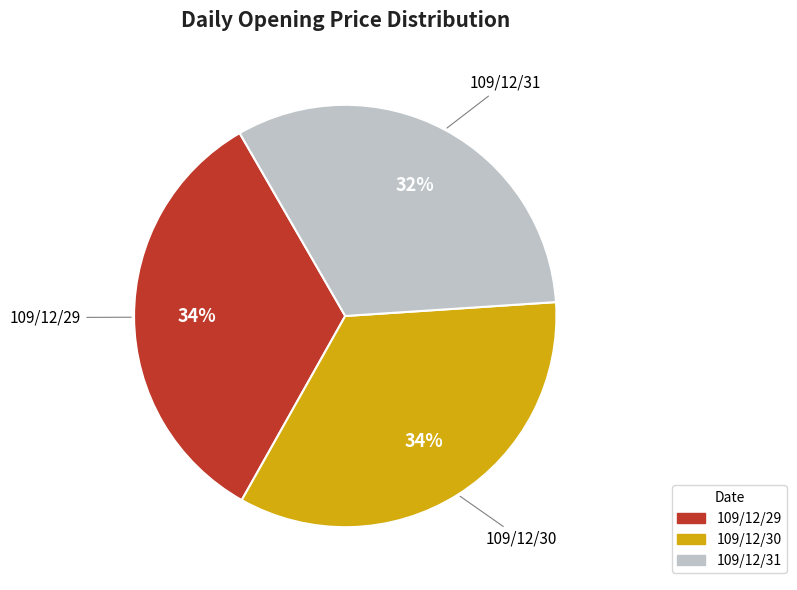

Does any single category account for the majority?

No